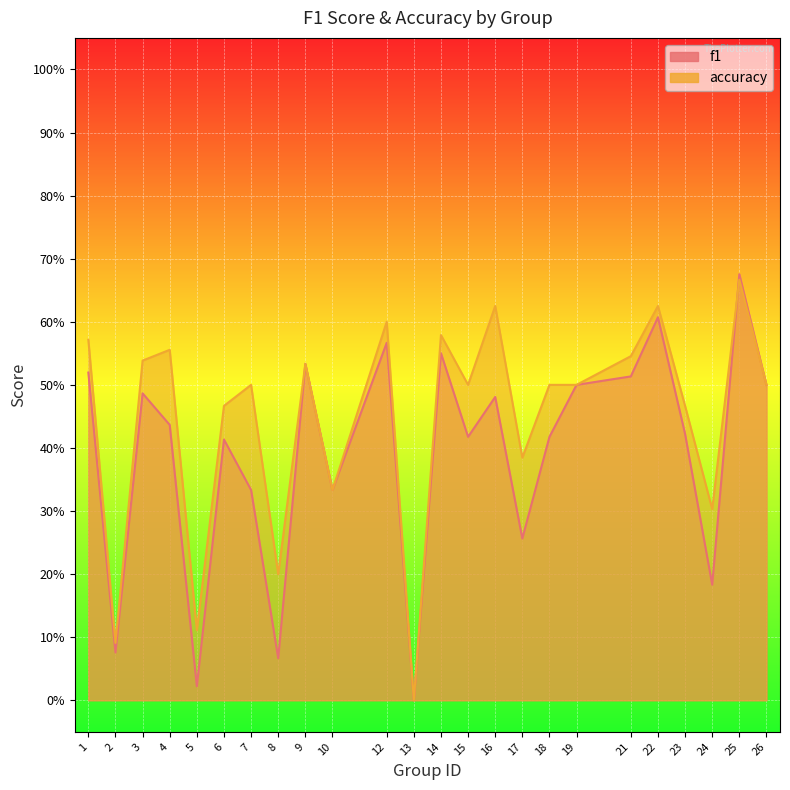

What is the maximum value for accuracy?

0.7